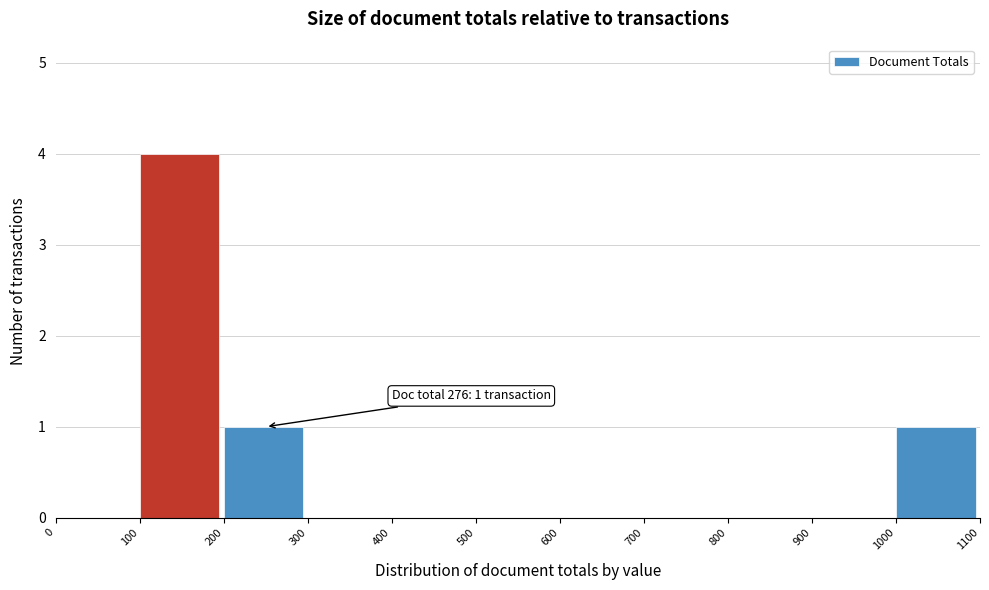

Which range on the x-axis has the tallest bar?

100 to 200